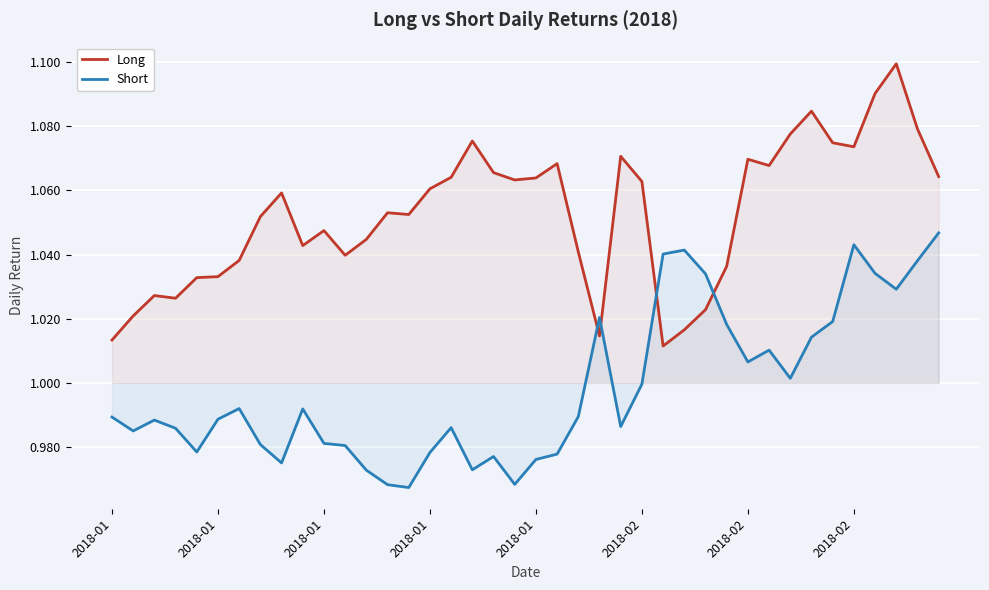

Is the value of Short at 20 greater than the value of Long at 13?

No